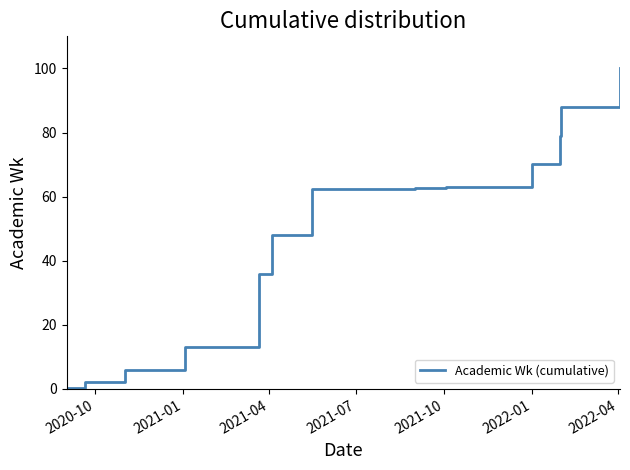

How many lines are shown in the chart?

1